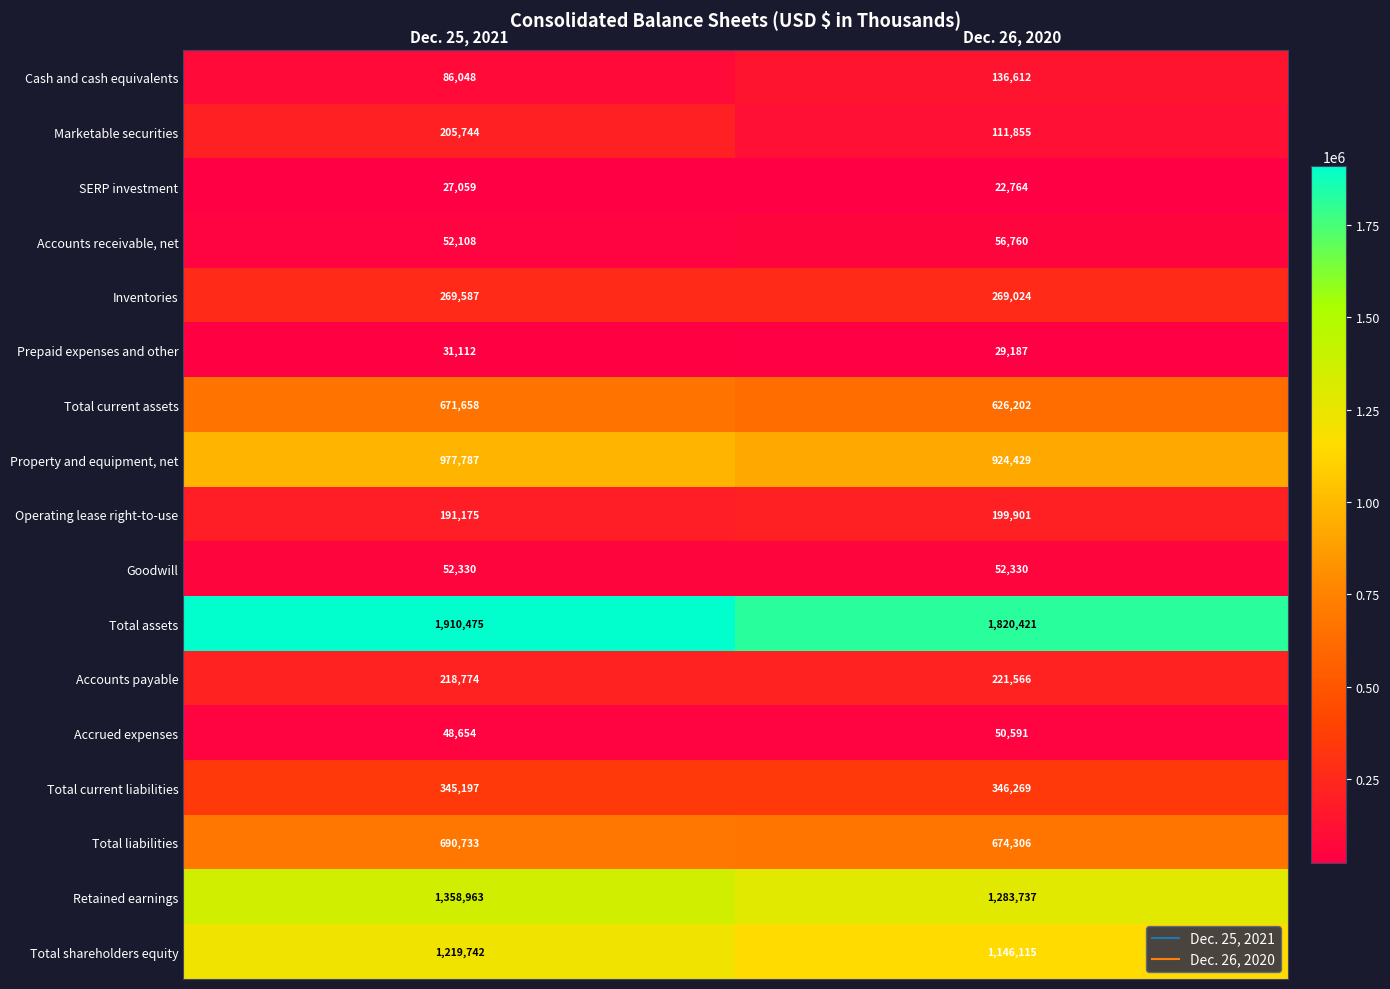

What is the approximate value of SERP investment at Dec. 26, 2020, to the nearest 100?

22800